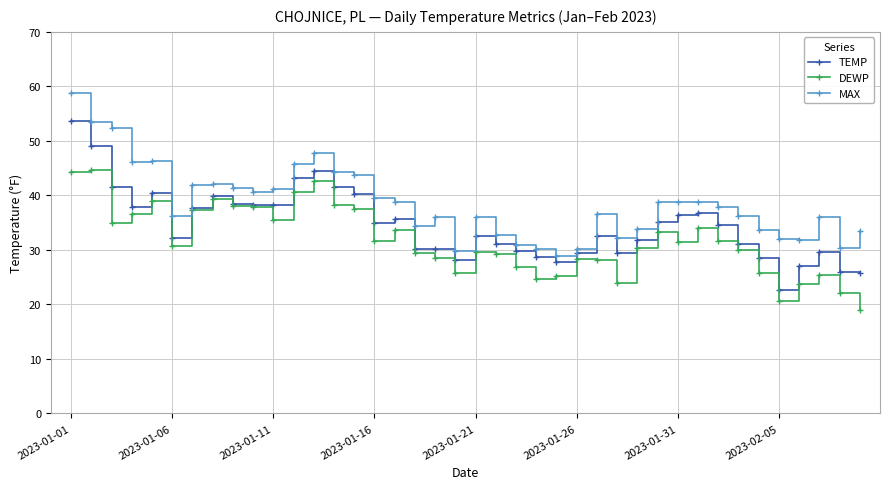

True or false: DEWP and MAX cross at least once.

False